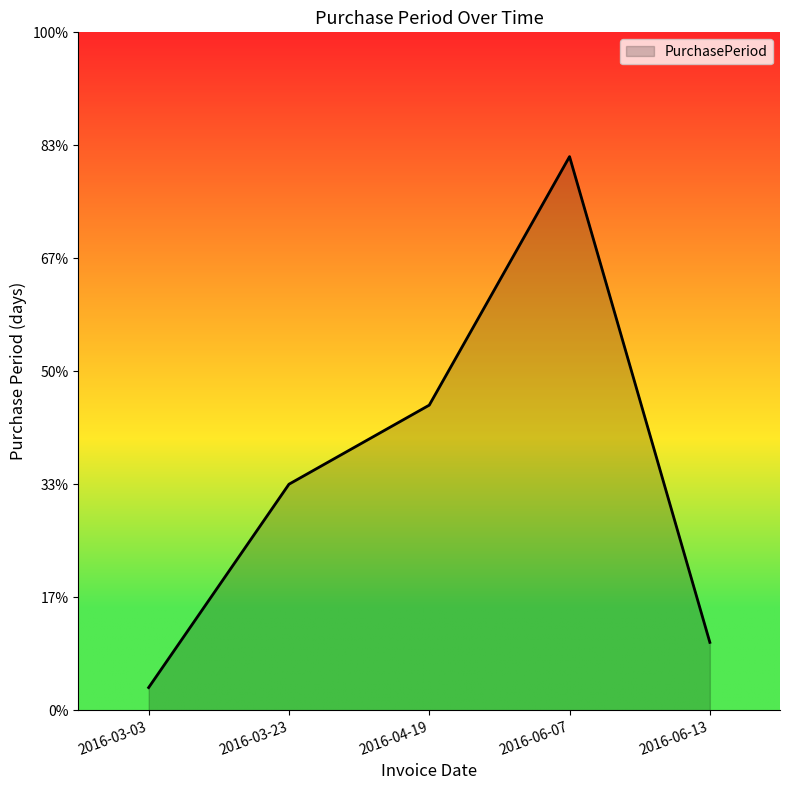

What is the greatest value displayed?

49